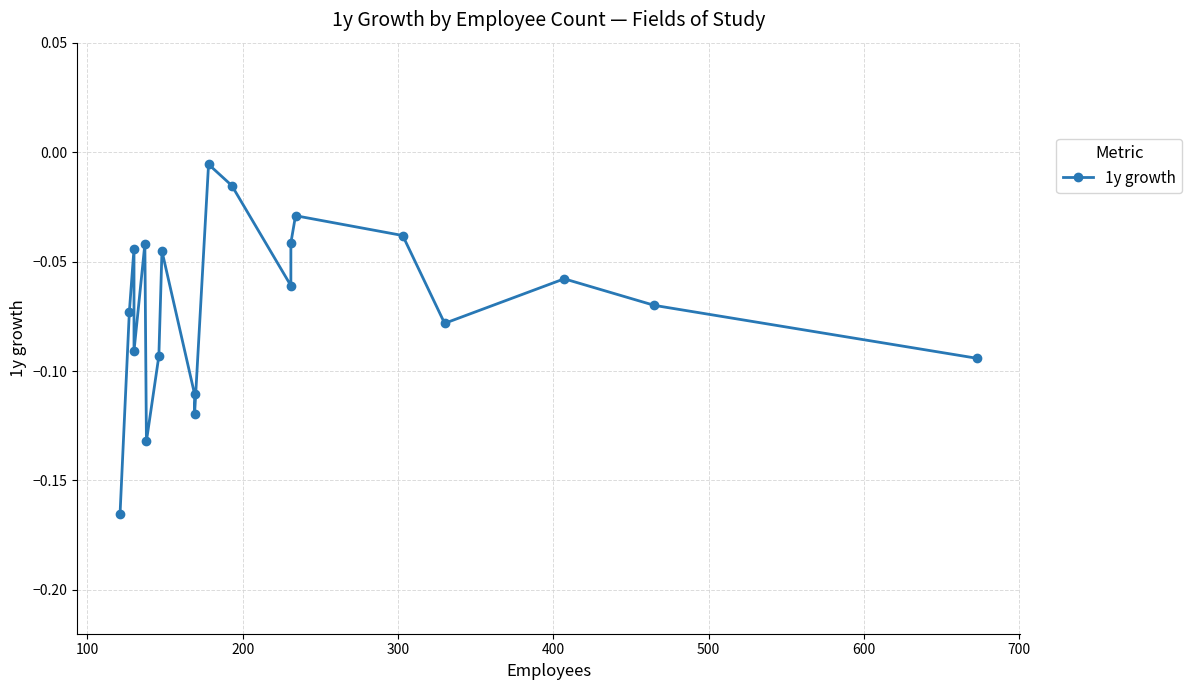

What is the sum of all values?

-1.4